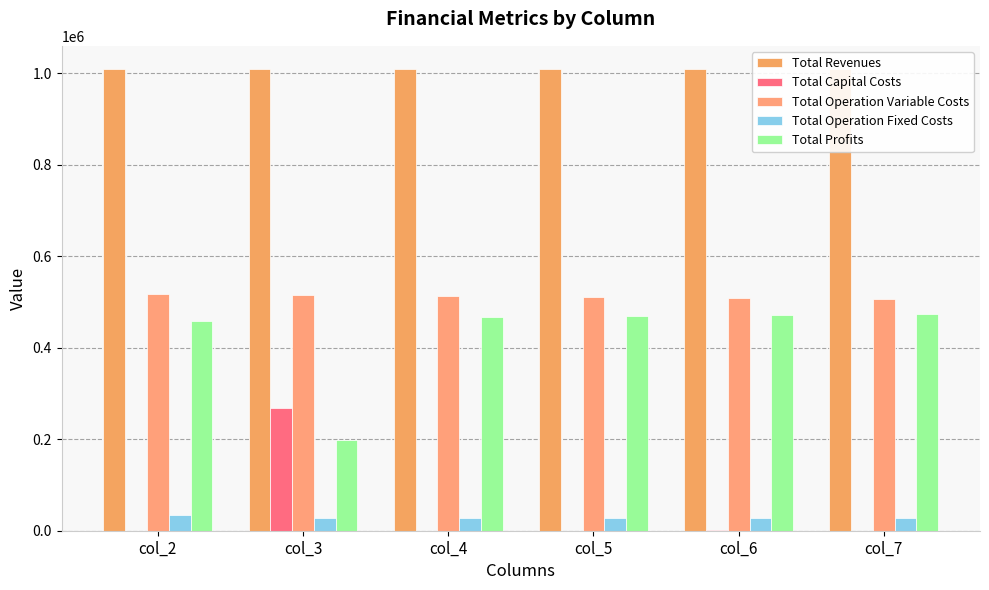

Is the value of Total Operation Variable Costs at col_2 greater than the value of Total Operation Fixed Costs at col_2?

Yes